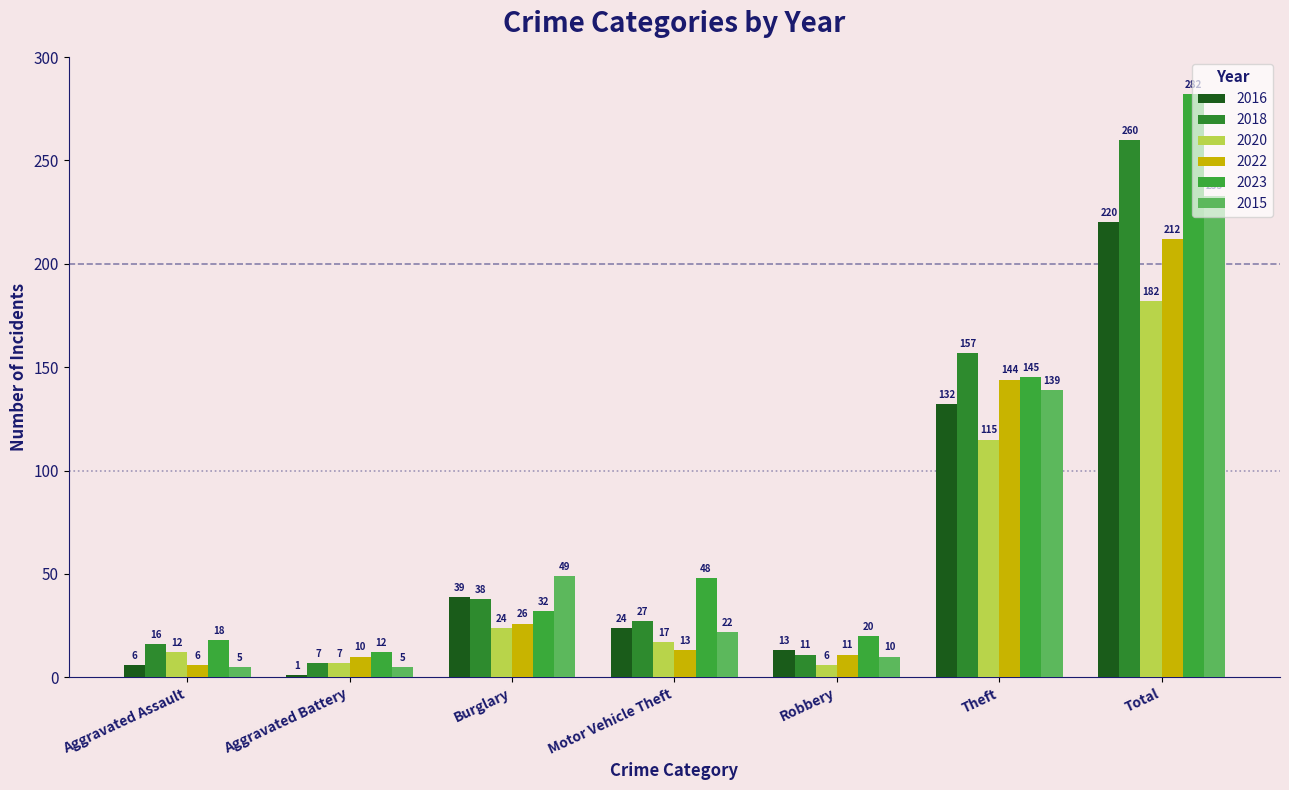

Are the bars grouped side by side (vs. stacked)?

Yes